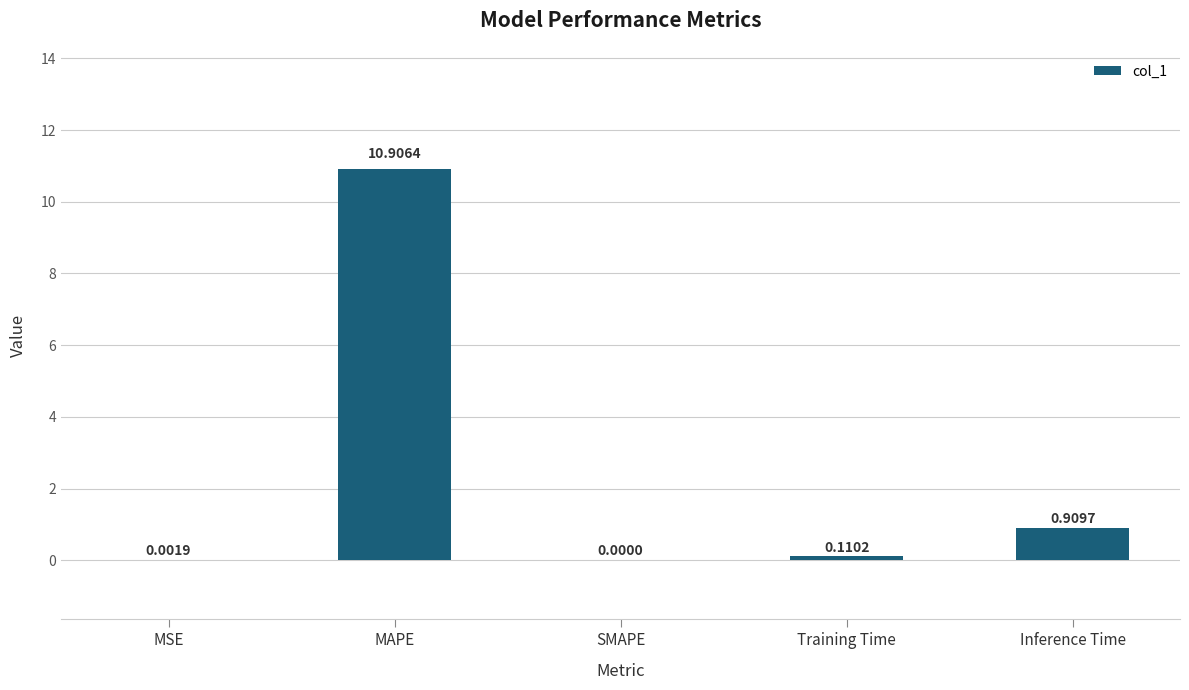

Where is the data nearest to the value 5?

Inference Time